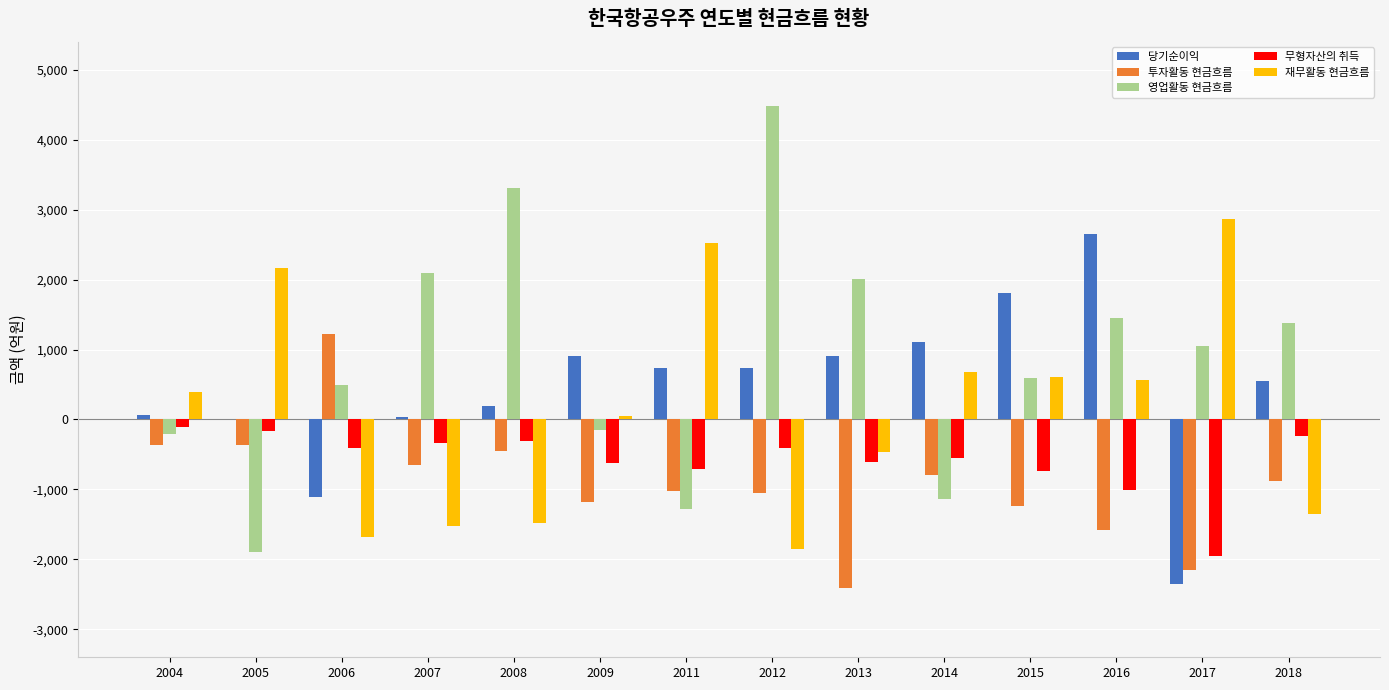

Which series has the largest total across all categories?

영업활동 현금흐름